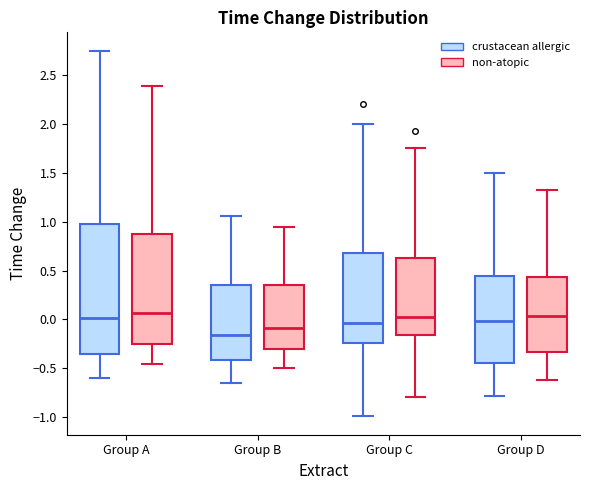

Where does the median line of the box for Group C (crustacean allergic) sit on the y-axis? The values are not printed on the chart, so give them approximately, as read against the axis.

-0.05